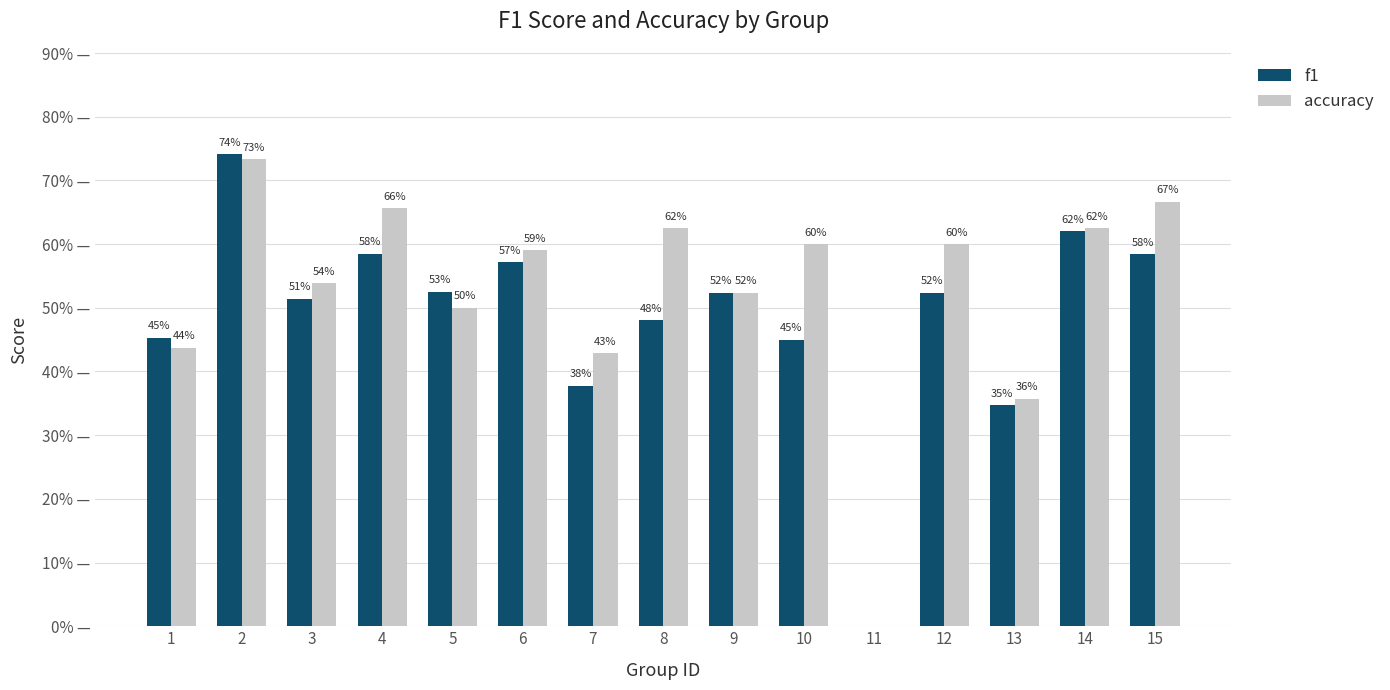

What is the difference between the maximum and minimum values in the f1 series?

0.7